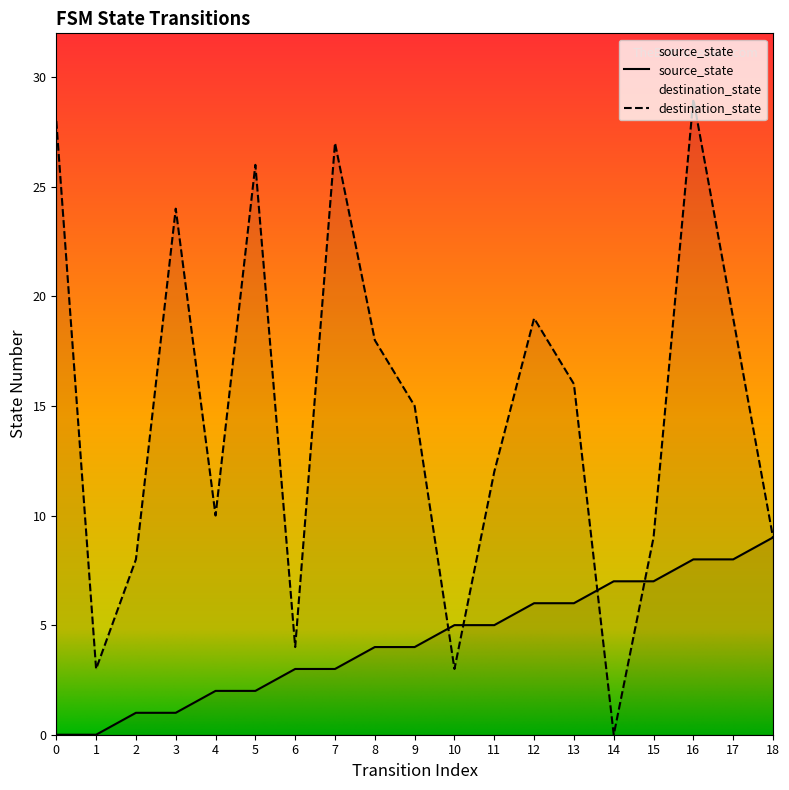

List the series in order of their peak value, highest first.

destination_state, source_state